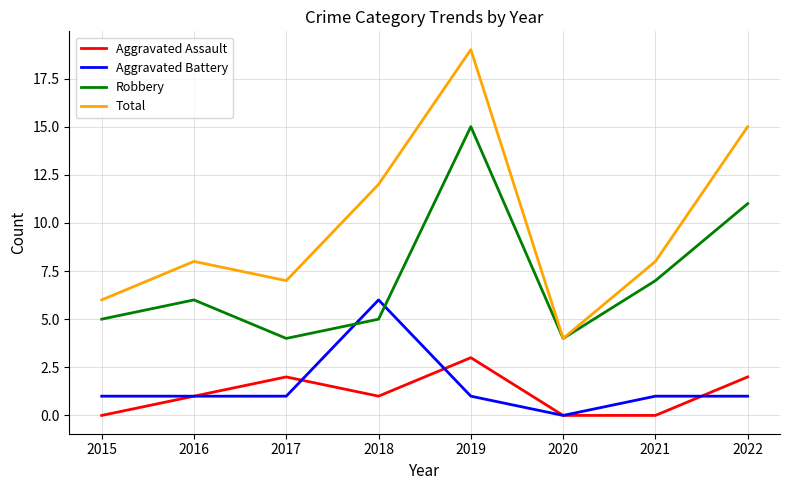

In Robbery, how many points are higher than both neighbors (excluding endpoints)?

2